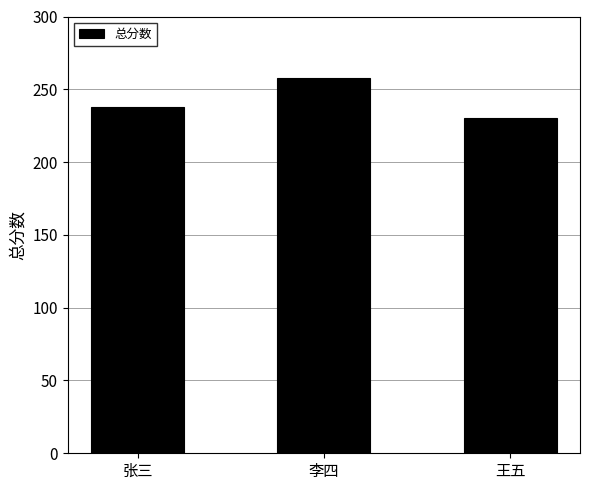

The chart shows a value of 230 at 王五. True or false?

True